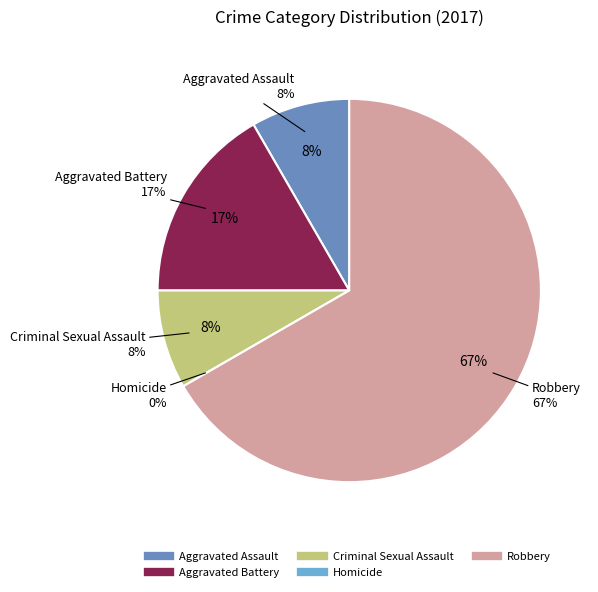

Combined, do Aggravated Battery and Robbery account for over 50%?

Yes